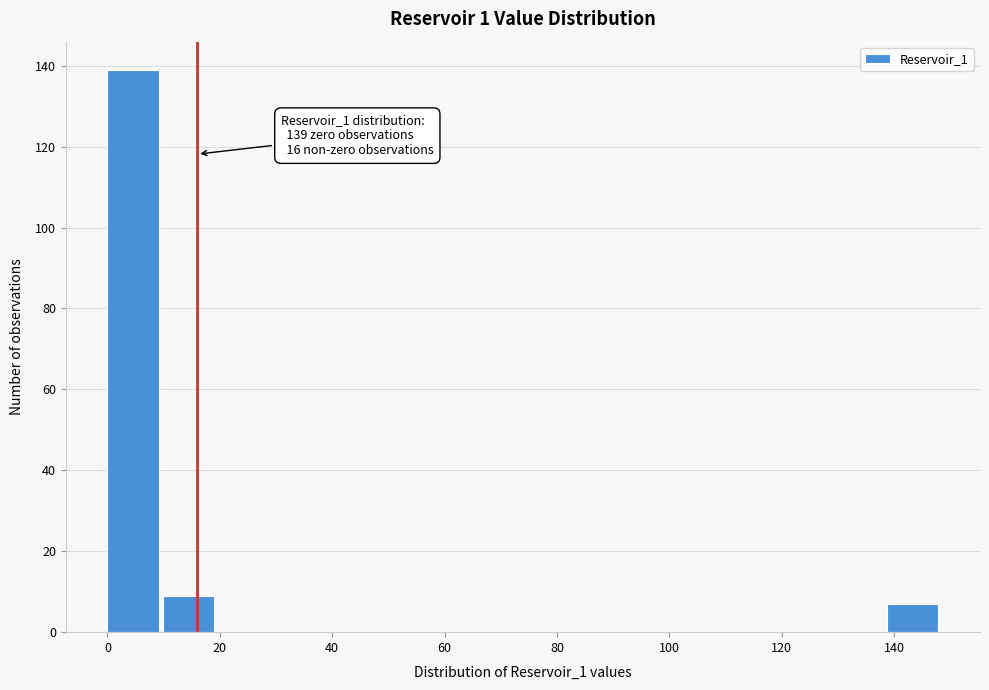

Over which range of the x-axis is the bar tallest?

0 to 10